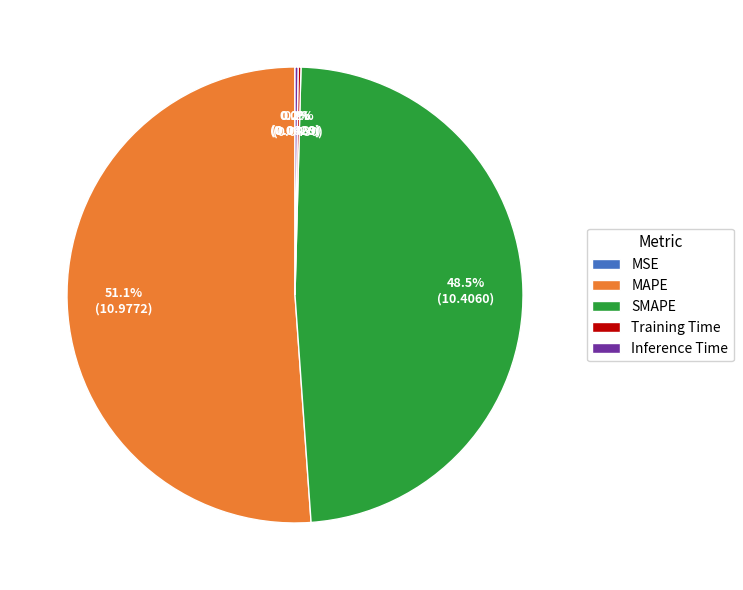

Rank the categories by value from highest to lowest.

MAPE, SMAPE, Inference Time, Training Time, MSE